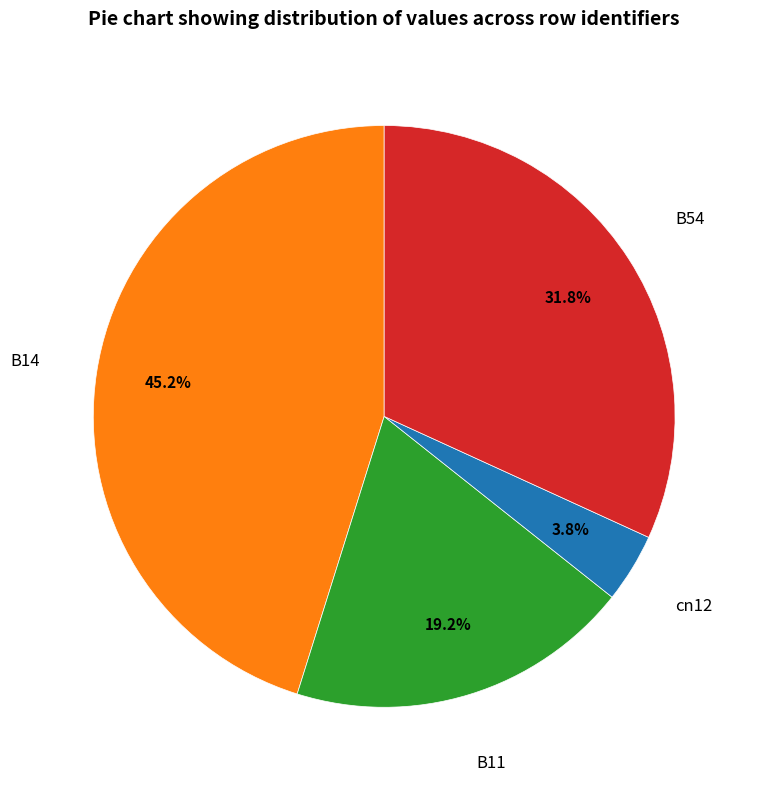

Is there a majority slice in this chart?

No